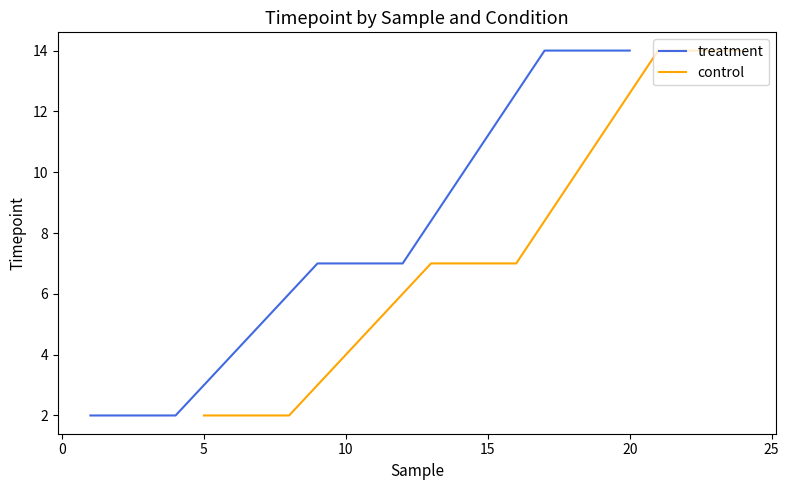

True or false: control and treatment intersect in this chart.

False